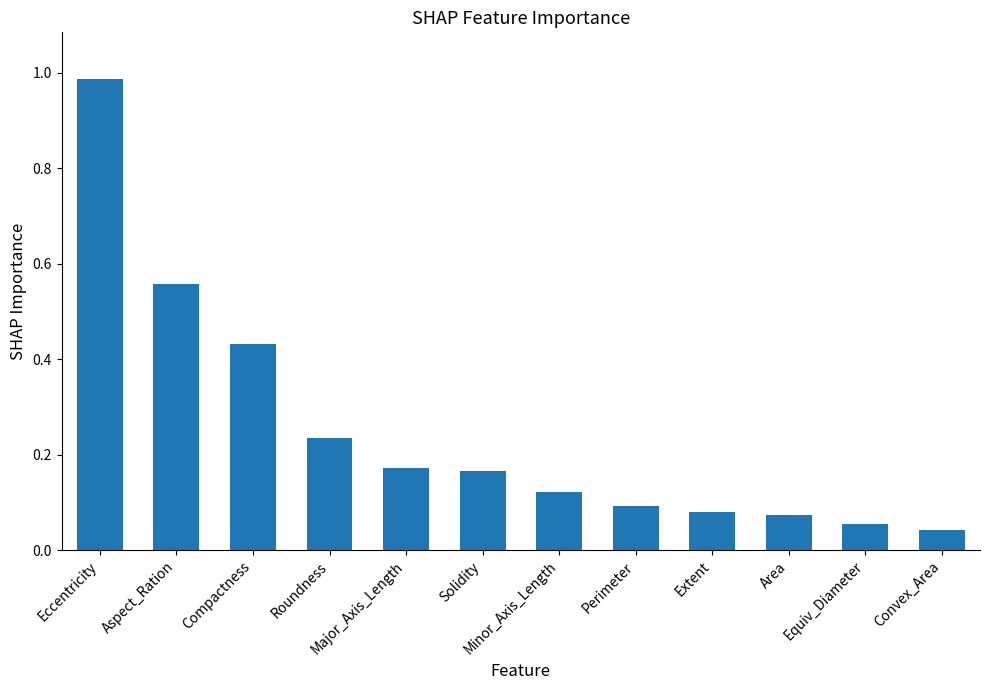

How many distinct data groups are displayed?

1